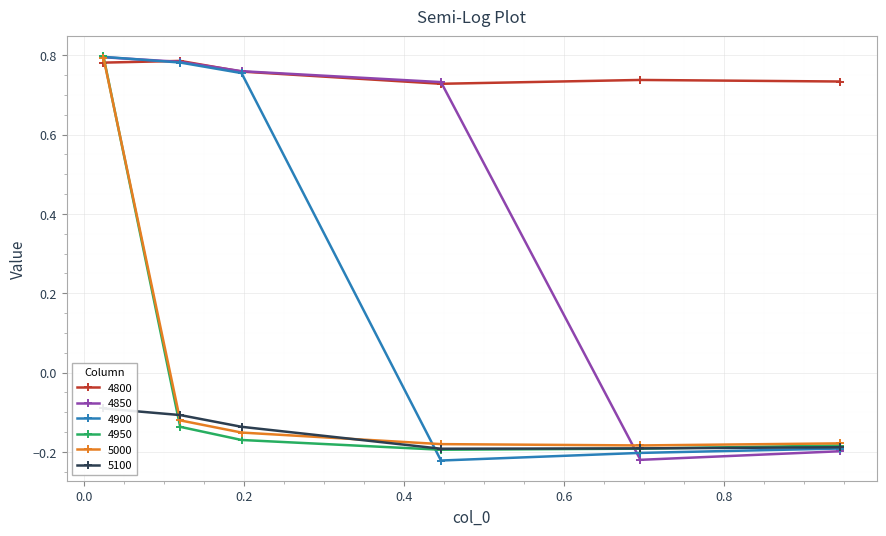

True or false: 4850 has more than 1 points higher than both neighbors.

False